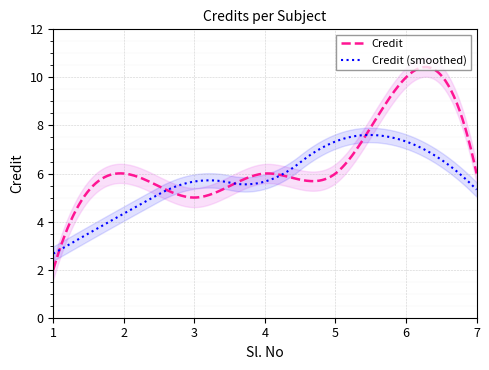

Which has a higher value, 2 or 1?

2